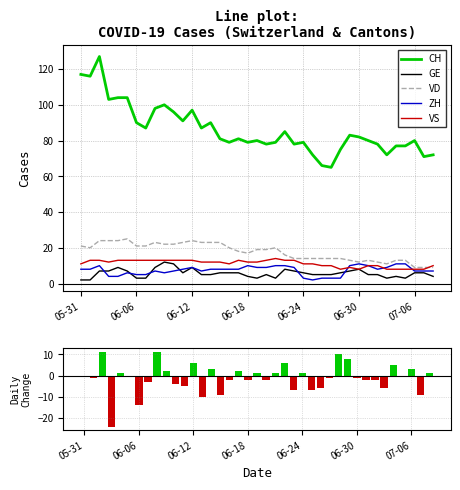

Rank the series at 11 from highest to lowest value.

CH, VD, VS, ZH, GE, CH daily change